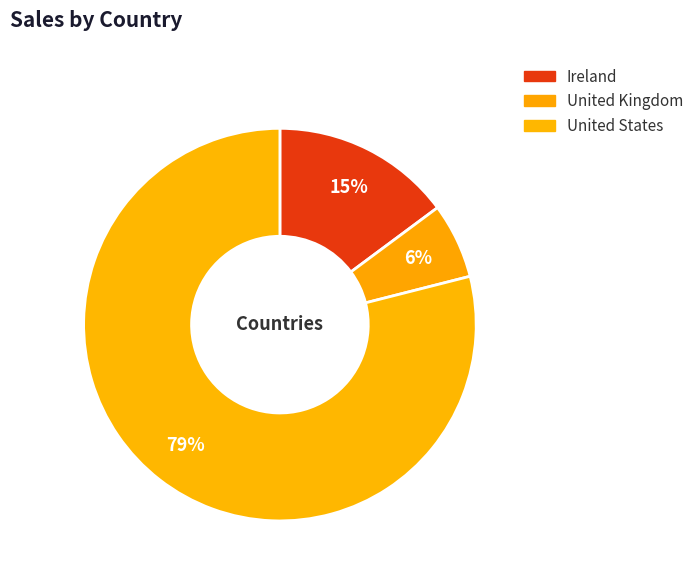

What is the change in value from Ireland to United States?

+28942.0